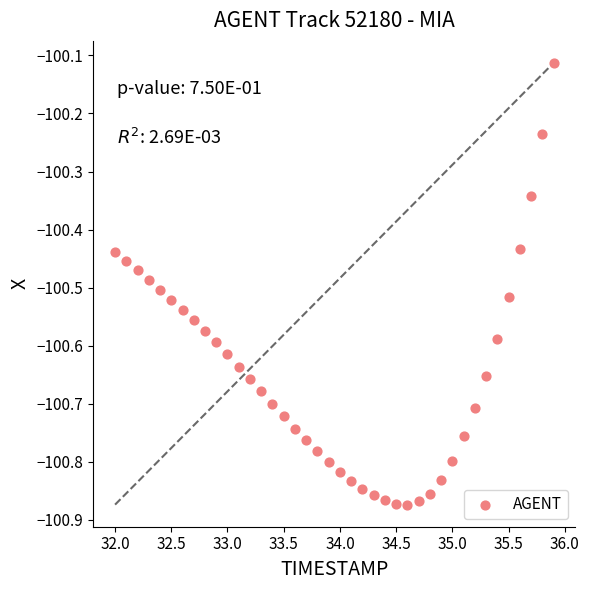

What is the range of Y values (max minus min)?

0.8